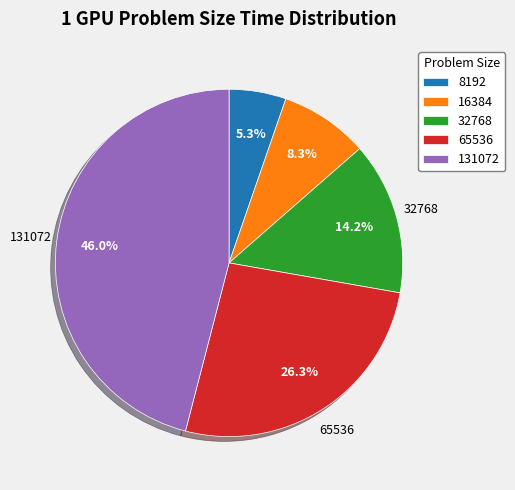

Is it true that 8192 is 17% of the pie?

False